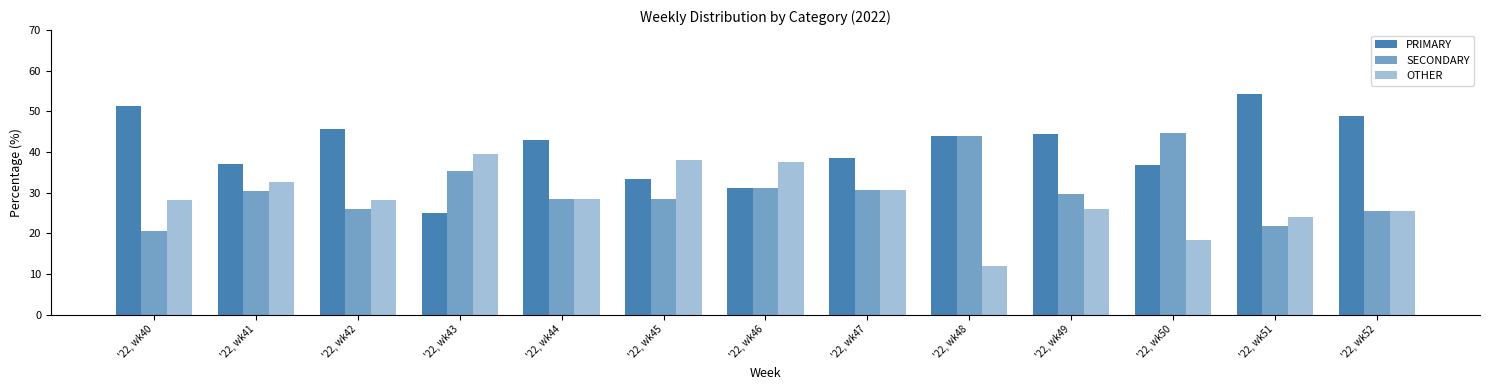

Between '22, wk40 and '22, wk46, which is larger?

'22, wk40